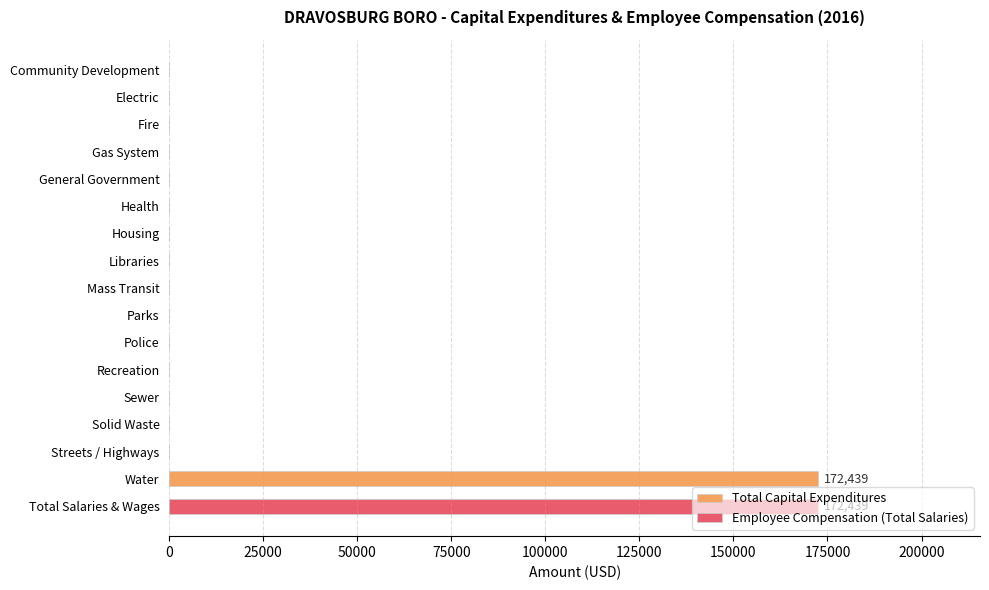

What is the difference between the maximum and minimum values?

172439